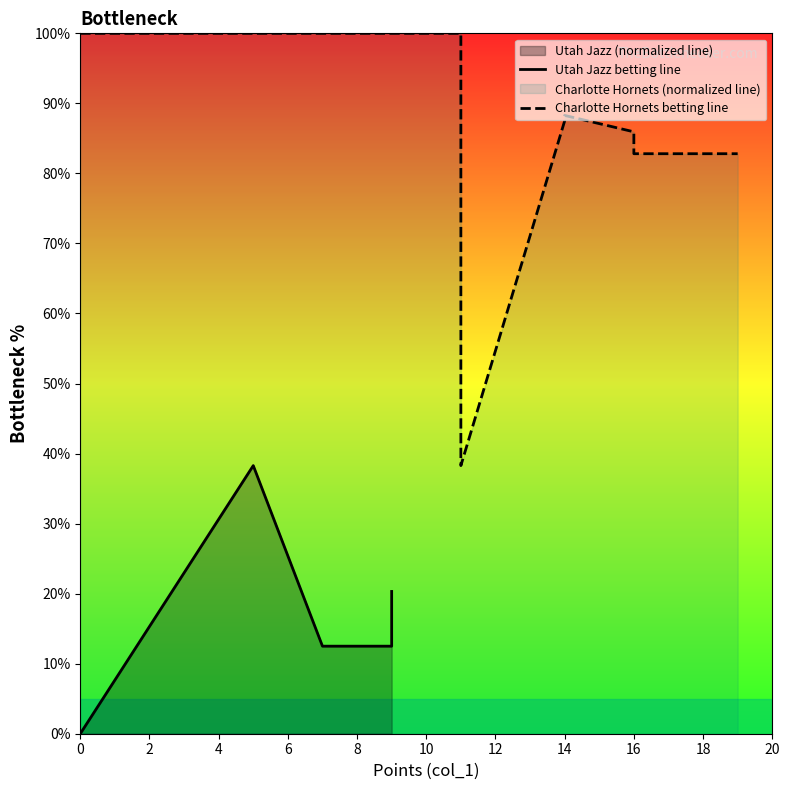

What is the total value across all series at 10?

100.8